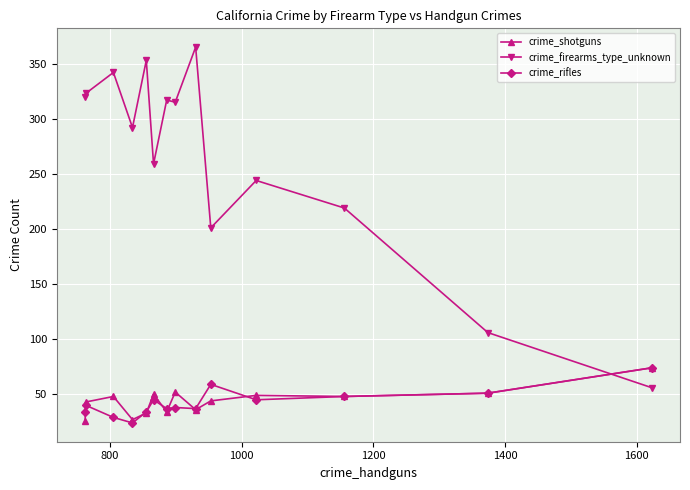

True or false: crime_shotguns has more than 0 points higher than both neighbors.

True